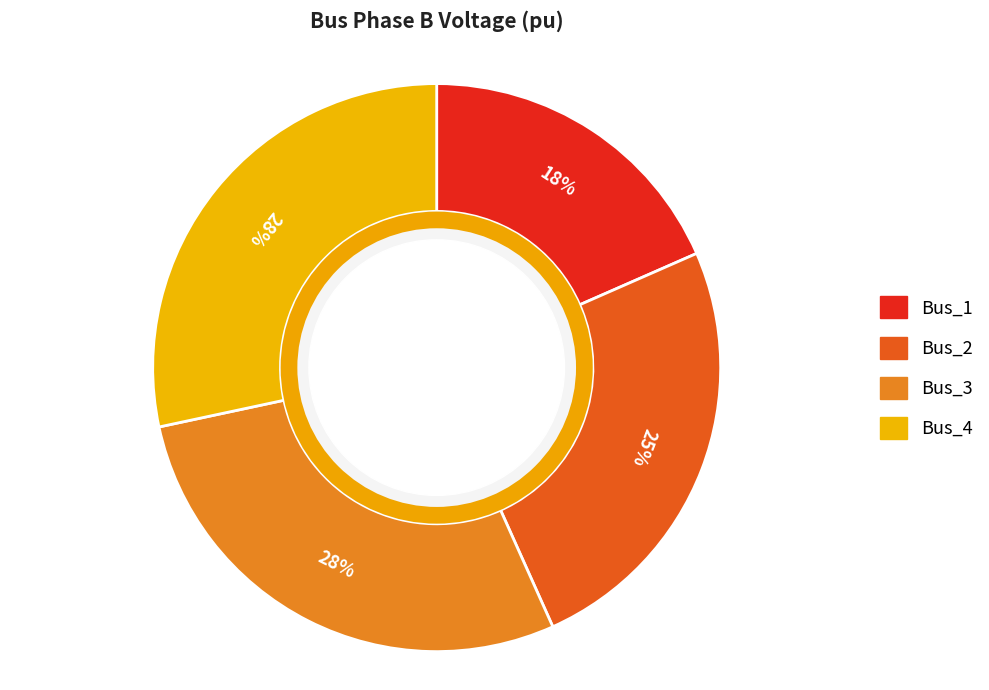

To the nearest percent, what is the average slice percentage?

25%